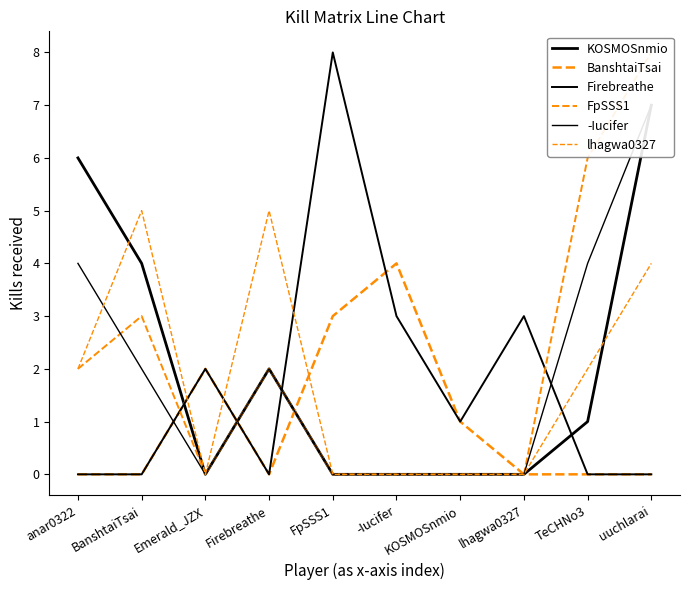

After their last crossing, which series has the higher values: FpSSS1 or Firebreathe?

FpSSS1